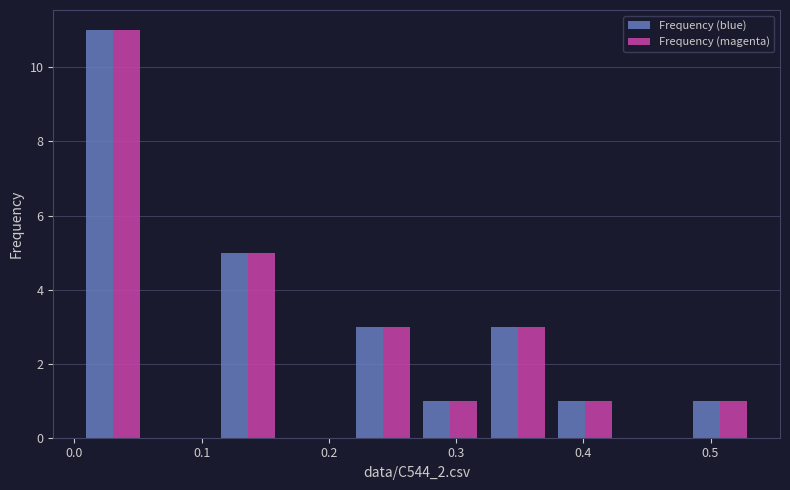

Reading left to right, list every range on the x-axis with the height of the bar of each series over it. Neither the bar edges nor the heights are printed on the chart, so give them approximately, as read against the axes.

0.00 to 0.06: Frequency (blue)=11	Frequency (magenta)=11
0.06 to 0.11: Frequency (blue)=0	Frequency (magenta)=0
0.11 to 0.16: Frequency (blue)=5	Frequency (magenta)=5
0.16 to 0.22: Frequency (blue)=0	Frequency (magenta)=0
0.22 to 0.27: Frequency (blue)=3	Frequency (magenta)=3
0.27 to 0.32: Frequency (blue)=1	Frequency (magenta)=1
0.32 to 0.37: Frequency (blue)=3	Frequency (magenta)=3
0.37 to 0.43: Frequency (blue)=1	Frequency (magenta)=1
0.43 to 0.48: Frequency (blue)=0	Frequency (magenta)=0
0.48 to 0.53: Frequency (blue)=1	Frequency (magenta)=1